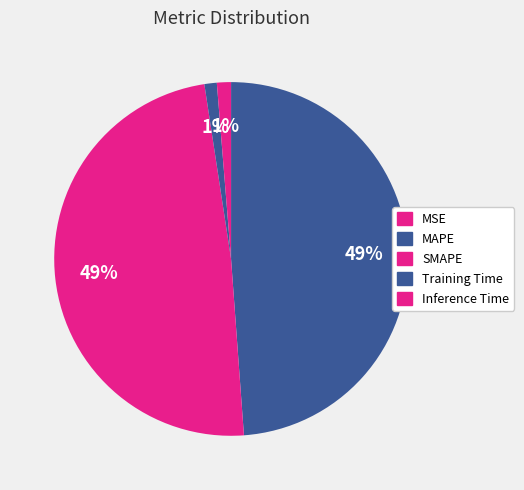

True or false: SMAPE accounts for 49% of the total.

True